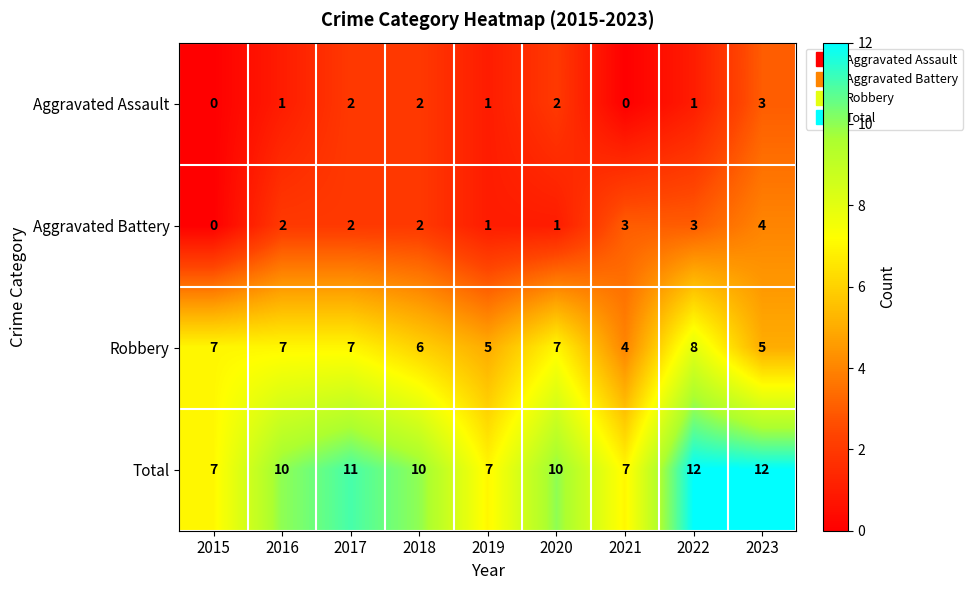

How many distinct data groups are displayed?

4